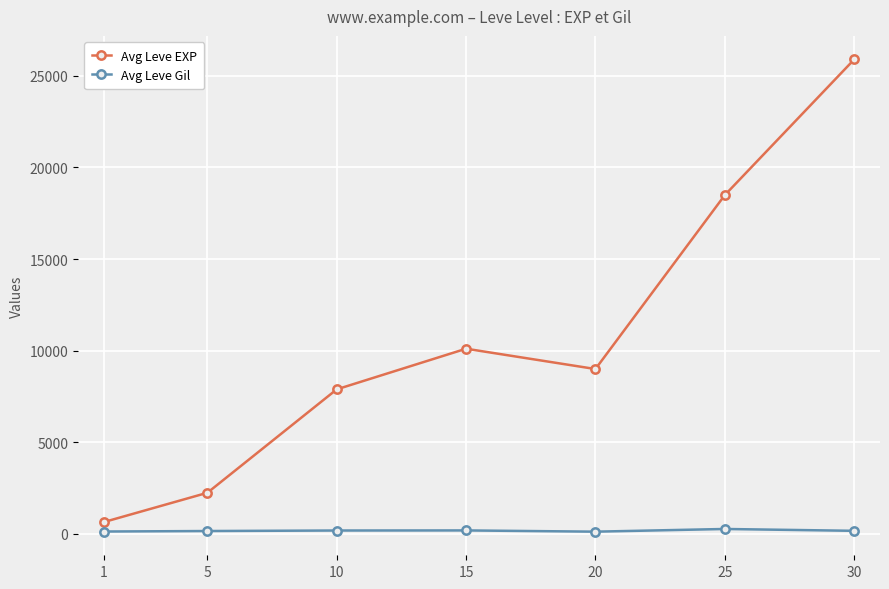

Is the value of Avg Leve EXP at 25 greater than the value of Avg Leve Gil at 5?

Yes